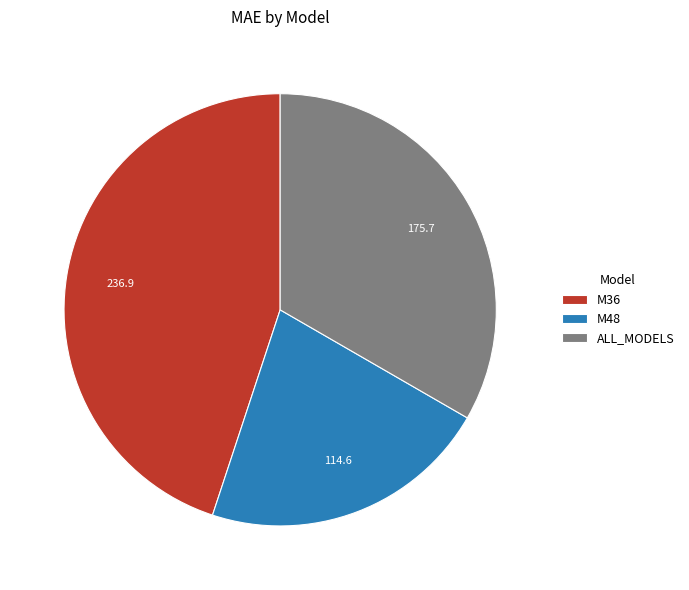

Approximately how many times larger is the value at M36 compared to M48?

2.1